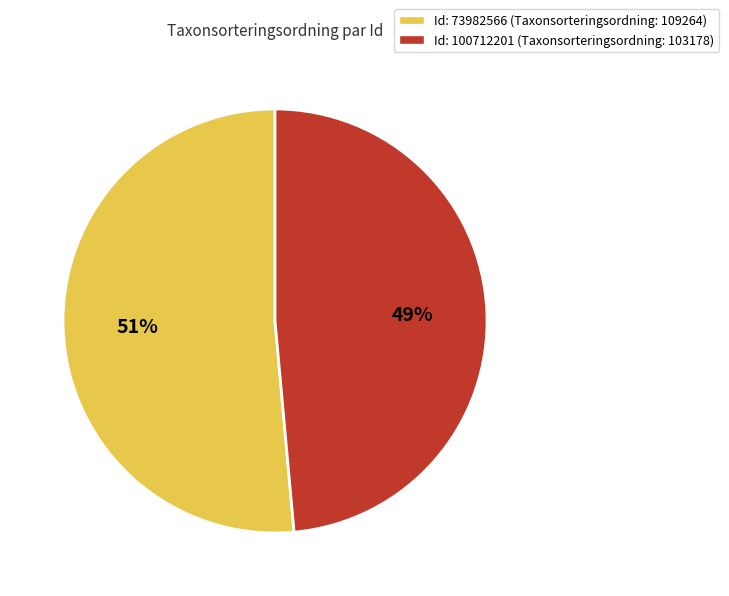

To the nearest percent, what is the average slice percentage?

50%